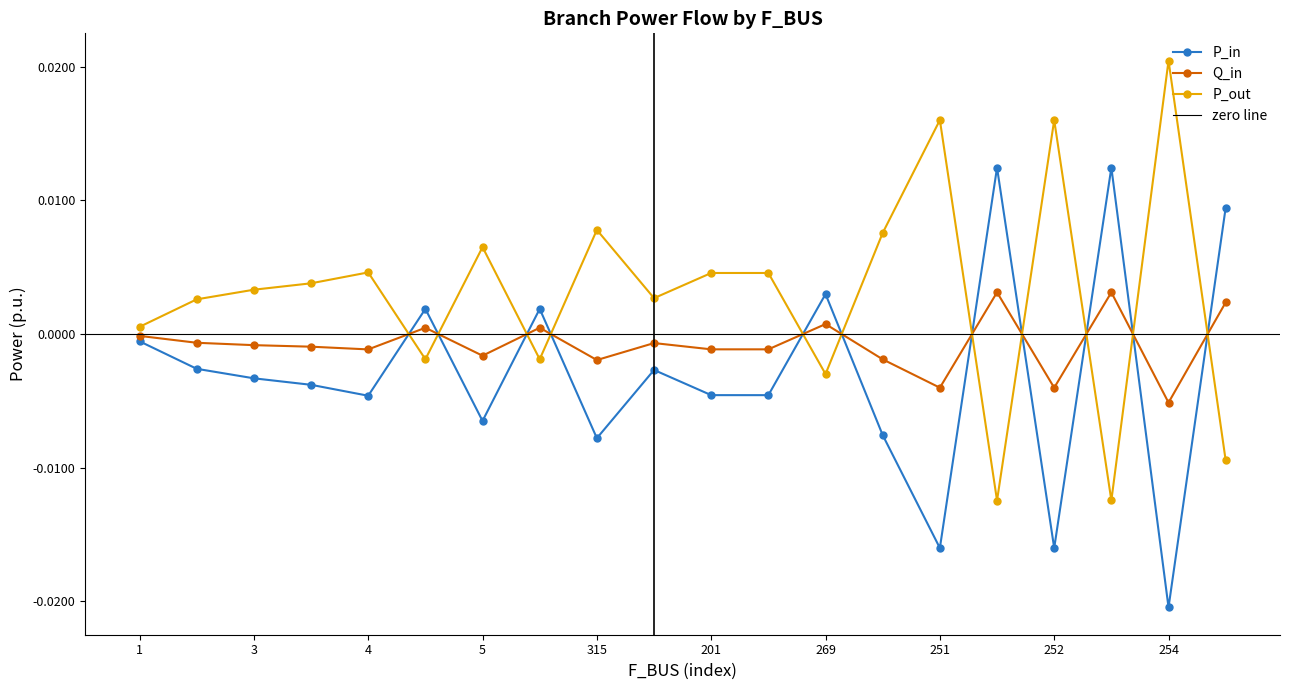

The P_in series shows -0.0 at 201. True or false?

True